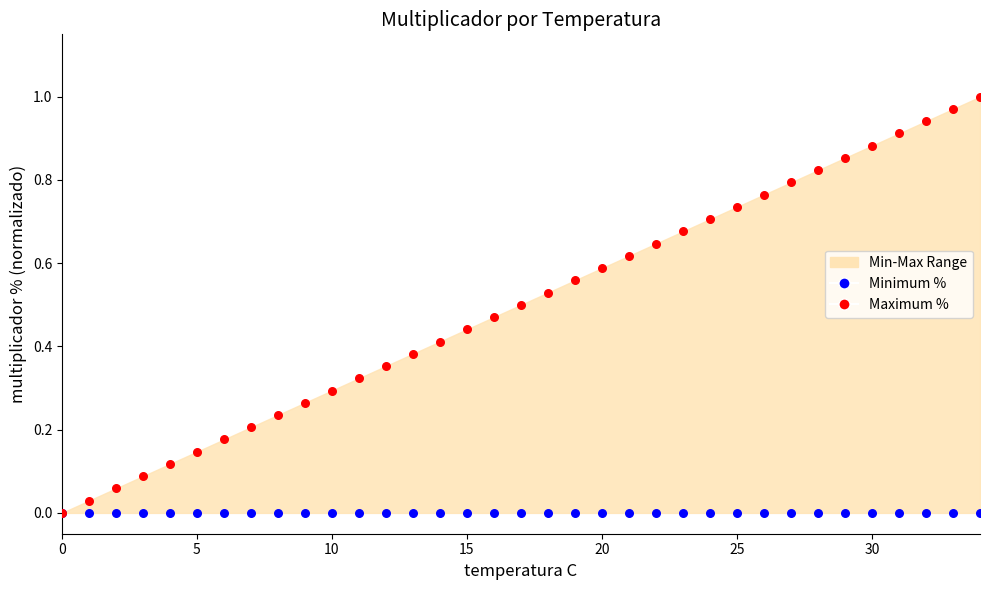

Which series contains the highest Y value?

Maximum %